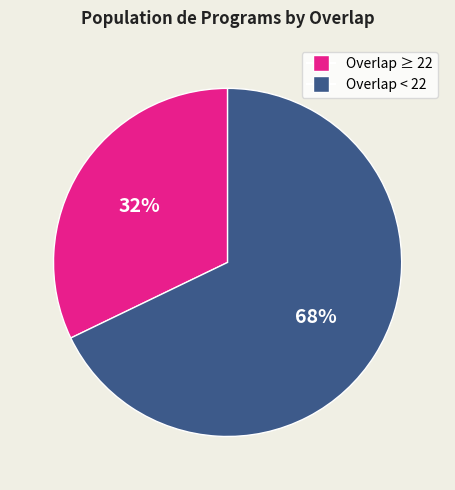

Which category has the biggest portion of the pie?

Overlap < 22